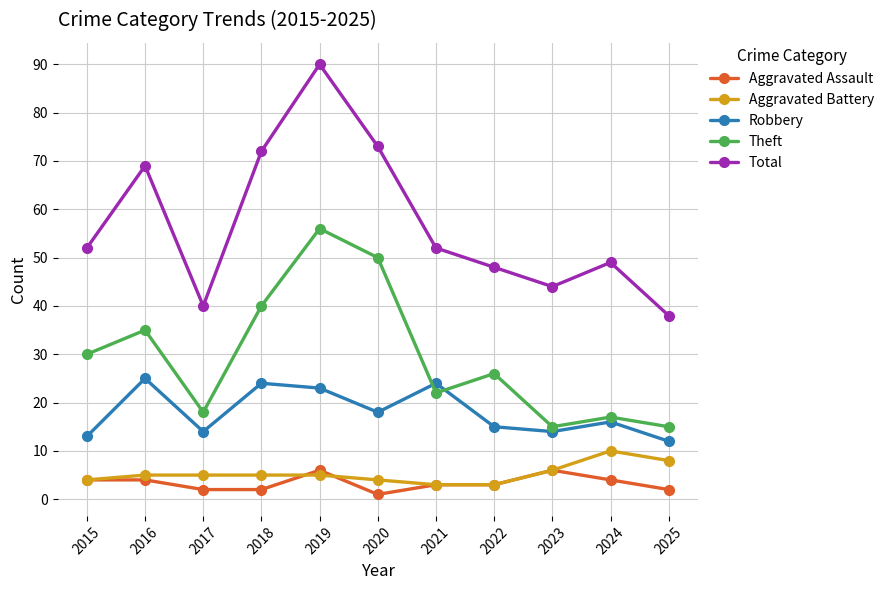

How many interior local peaks does the Theft series have?

4